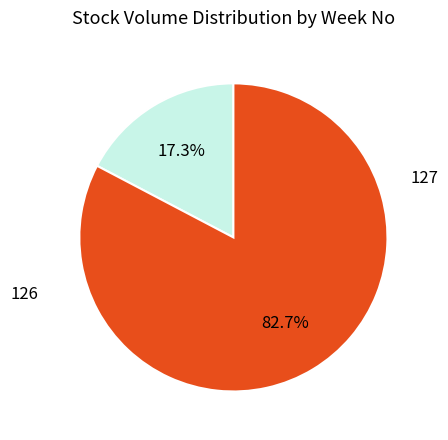

Is there any slice that represents more than half of the pie?

Yes